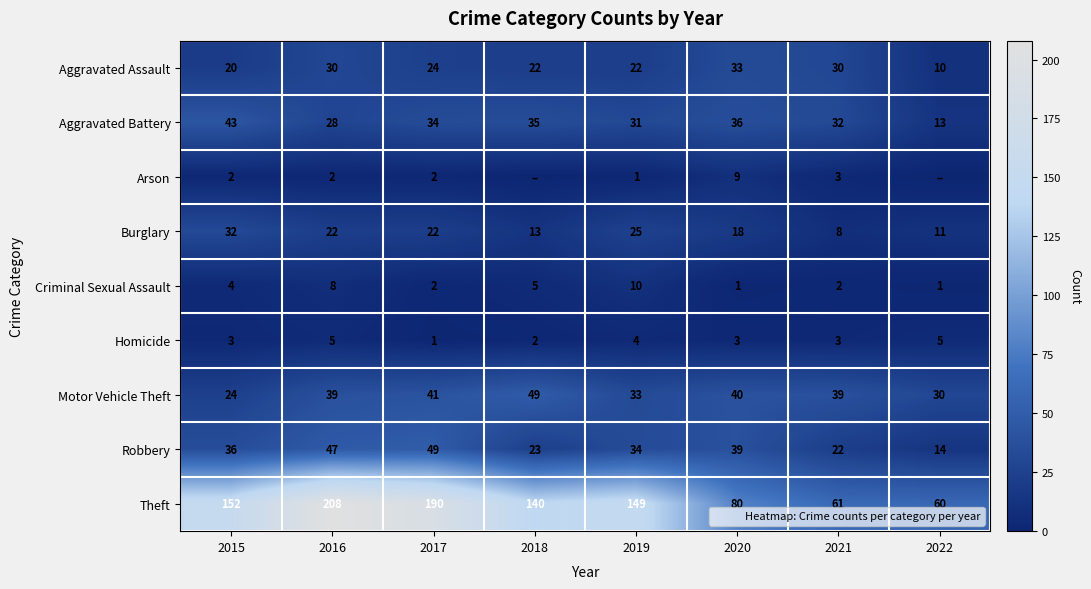

Rank the series by their maximum value, from highest to lowest.

Theft, Motor Vehicle Theft, Robbery, Aggravated Battery, Aggravated Assault, Burglary, Criminal Sexual Assault, Arson, Homicide